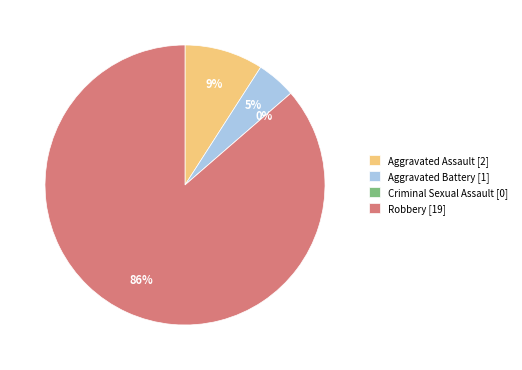

What is the change in value from Aggravated Battery to Criminal Sexual Assault?

-1